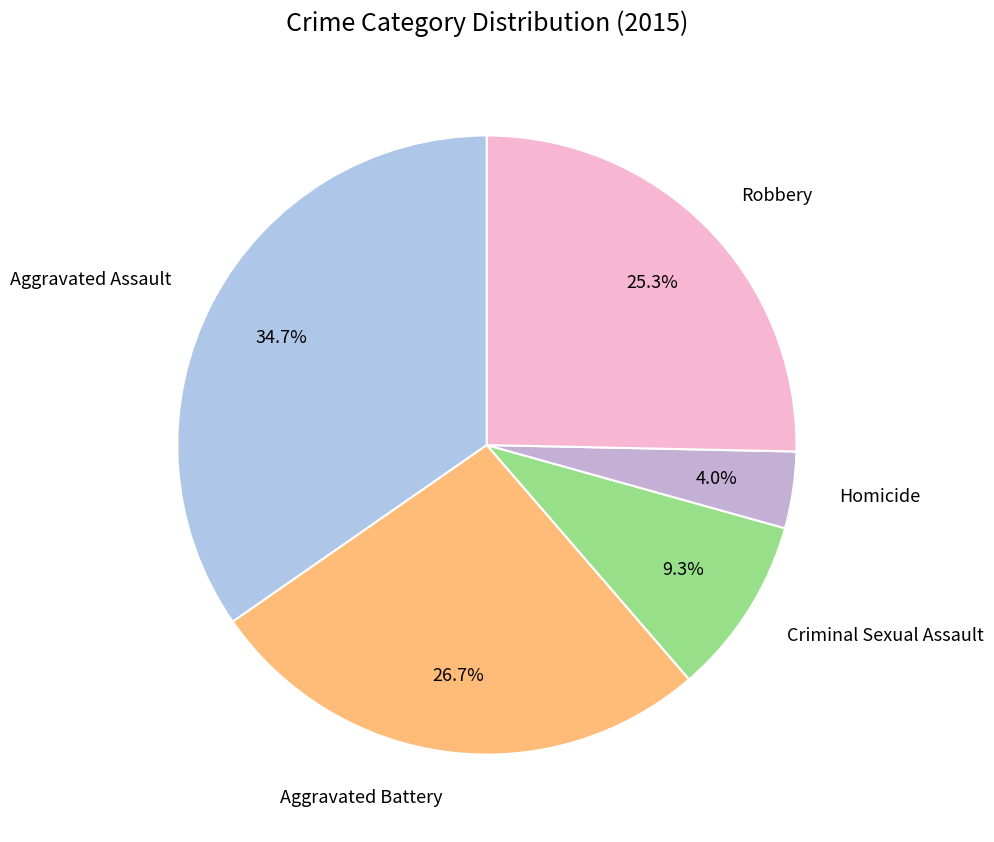

Rank the categories by value from lowest to highest.

Homicide, Criminal Sexual Assault, Robbery, Aggravated Battery, Aggravated Assault